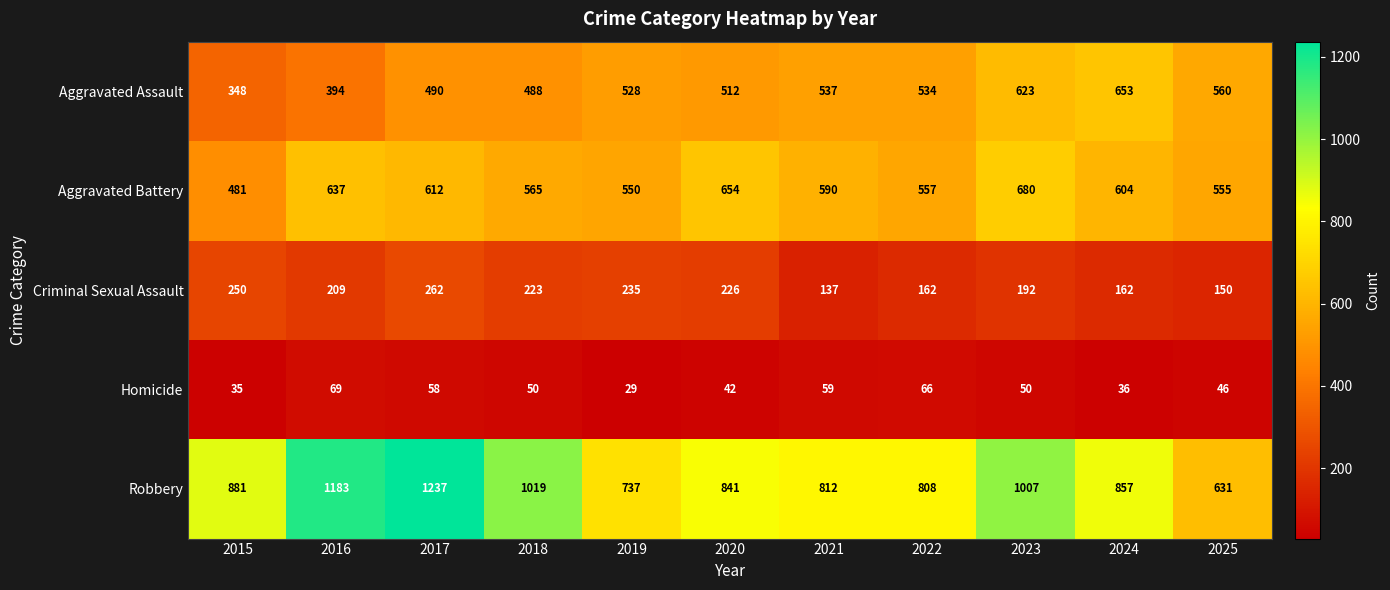

What is the maximum value shown in the chart?

1237